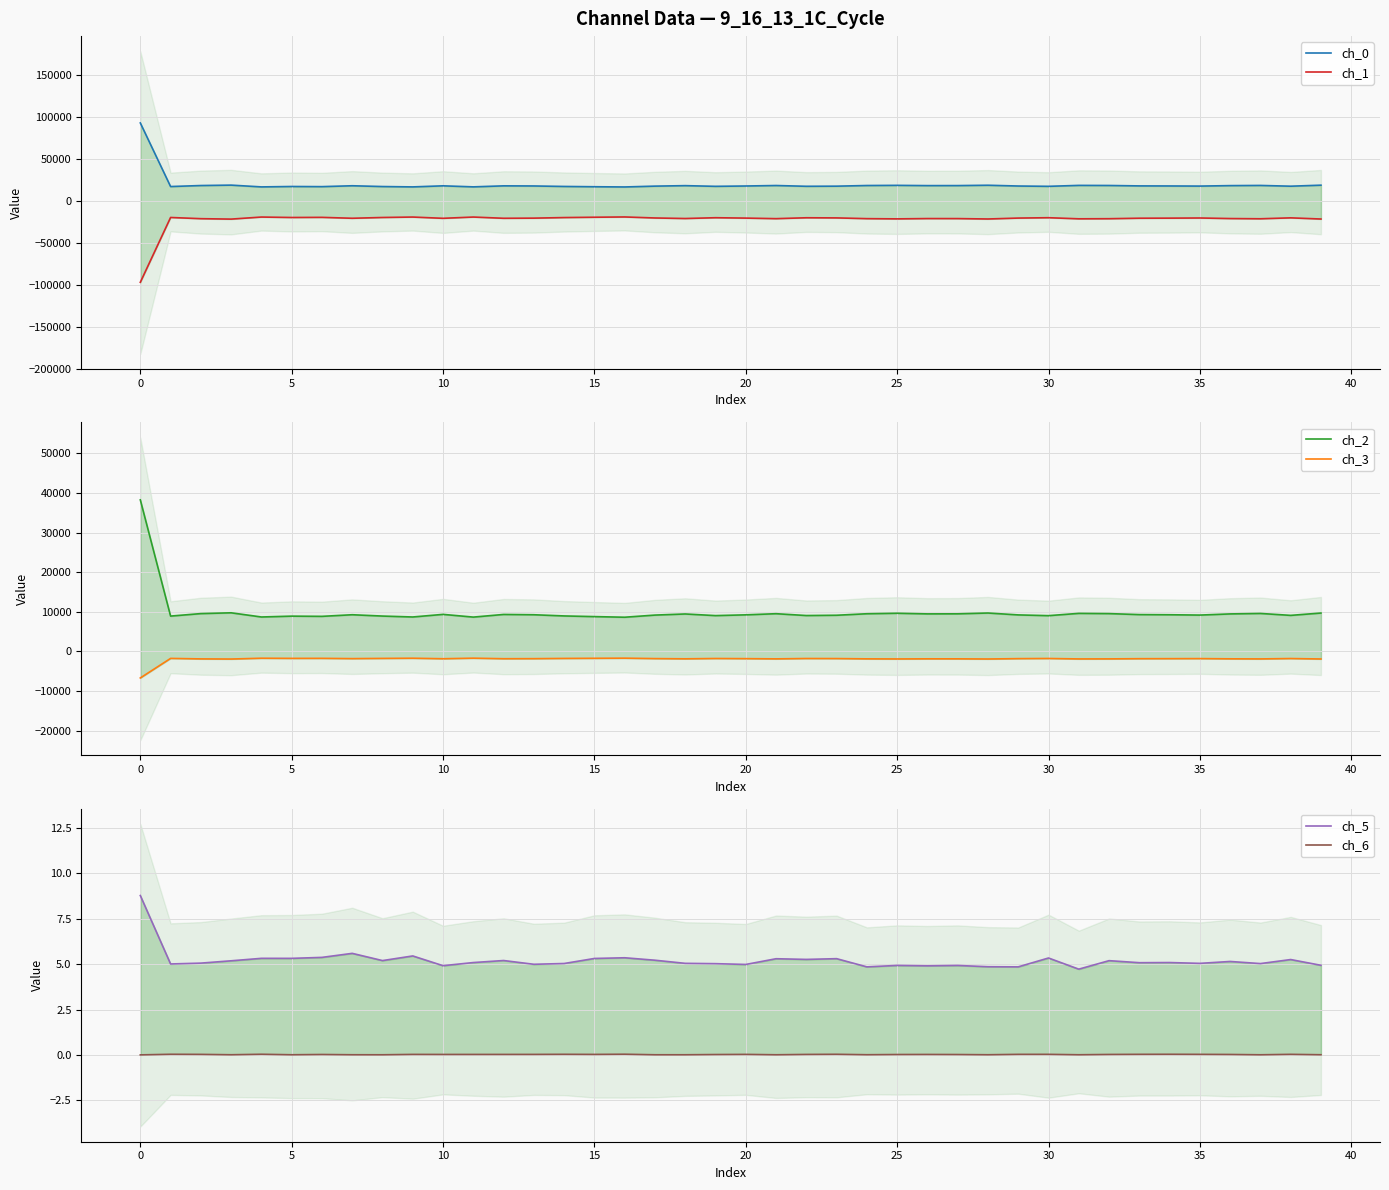

True or false: ch_6 and ch_2 intersect in this chart.

False